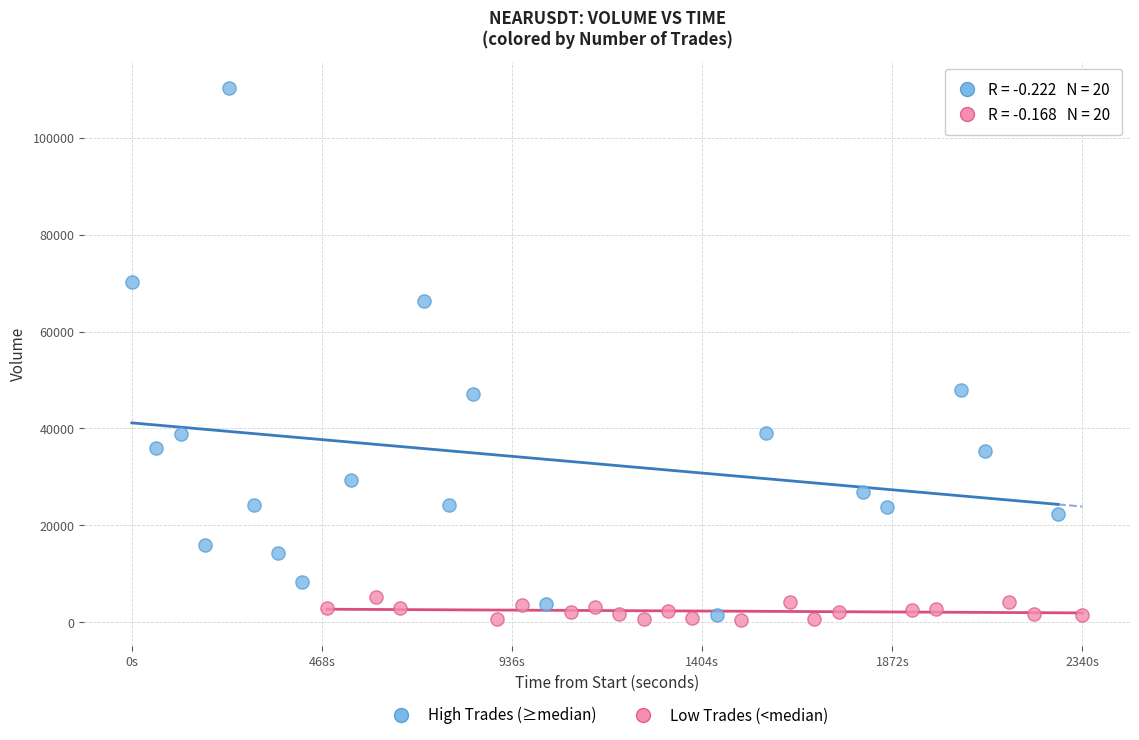

Which series reaches the maximum Y coordinate?

High Trades (≥median)